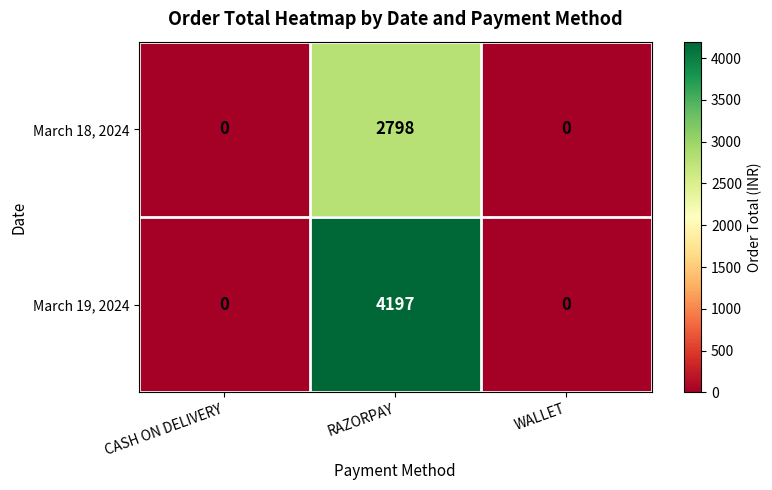

The March 19, 2024 series shows 1036 at RAZORPAY. True or false?

False